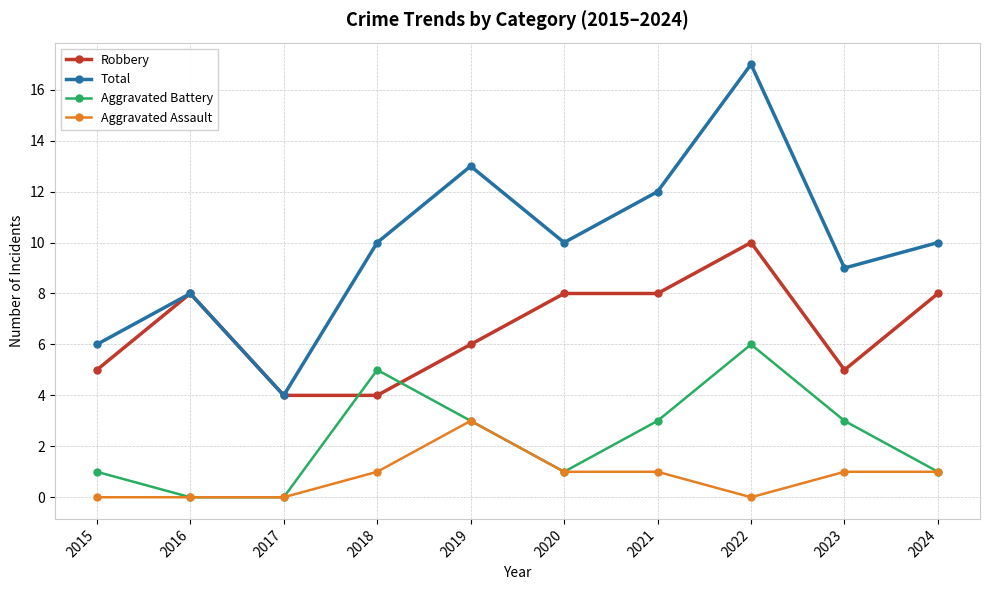

True or false: Aggravated Battery and Total intersect in this chart.

False